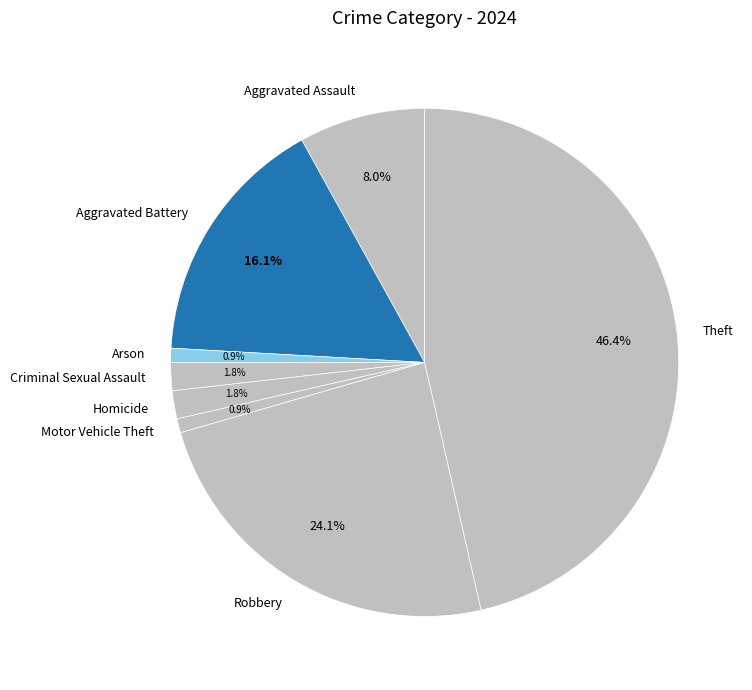

To the nearest percent, what is the difference between the Criminal Sexual Assault and Motor Vehicle Theft slice percentages?

1%